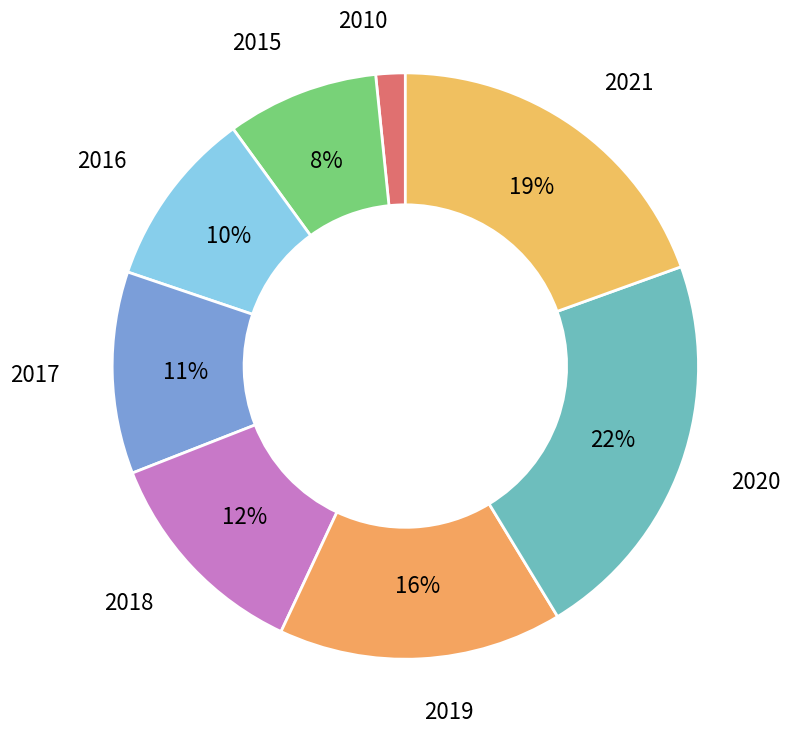

To the nearest percent, what is the difference between the 2018 and 2017 slice percentages?

1%